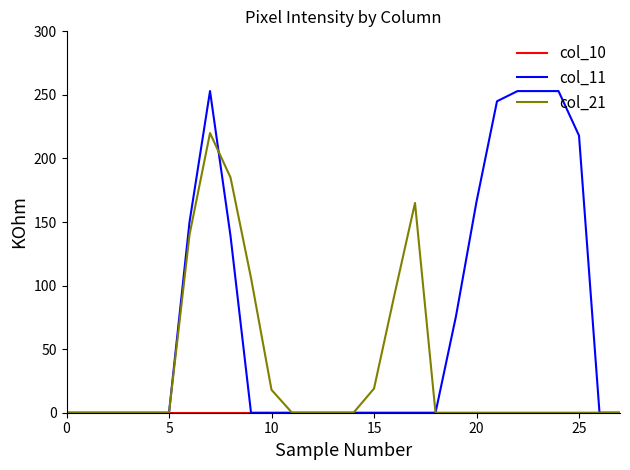

What is the highest value of the col_11 series?

253